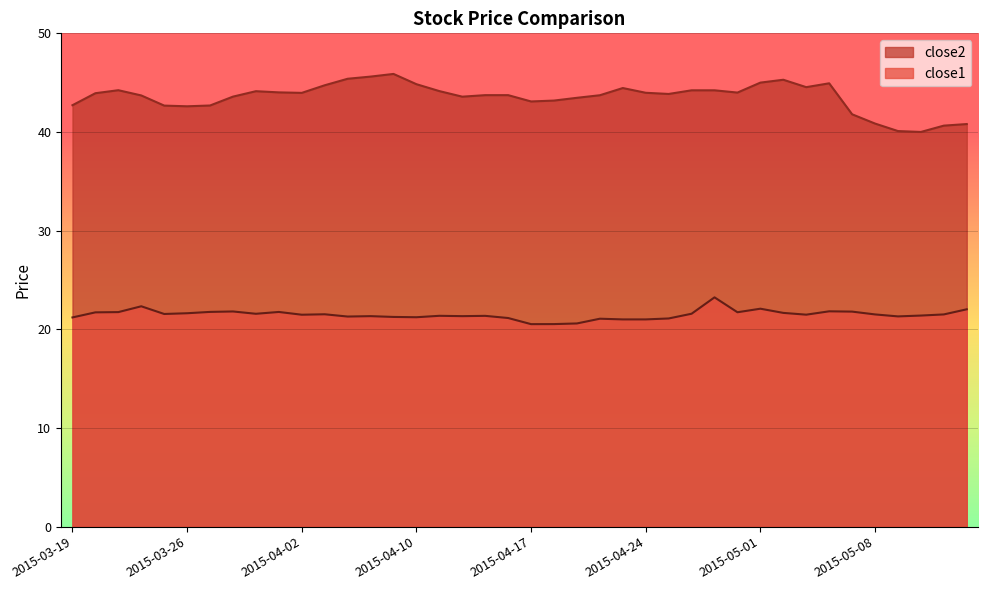

What is the difference between the maximum and minimum values in the close2 series?

5.9